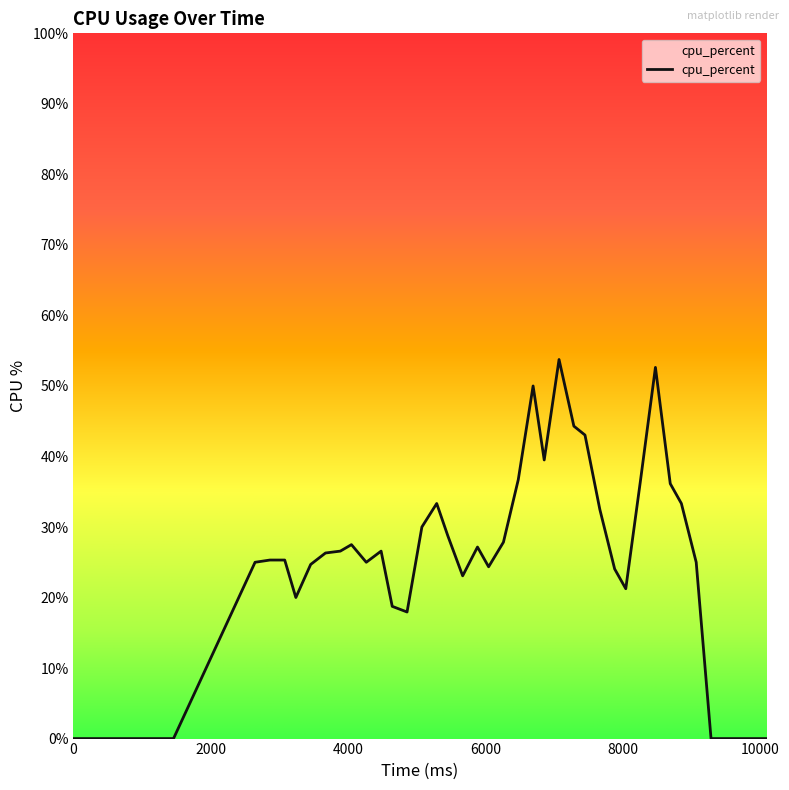

What is the difference between the maximum and minimum values?

53.8